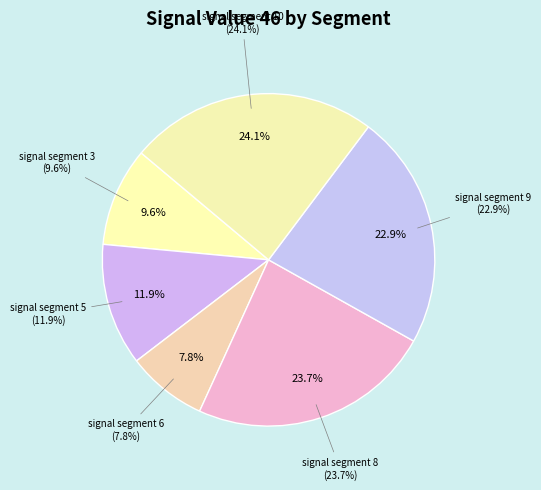

Is signal segment 3 the majority of the pie?

No